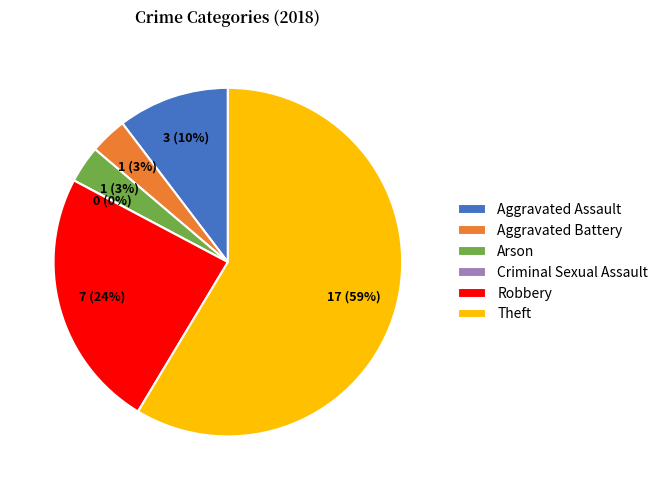

To the nearest percent, what is the difference between the largest and smallest slice percentages?

59%